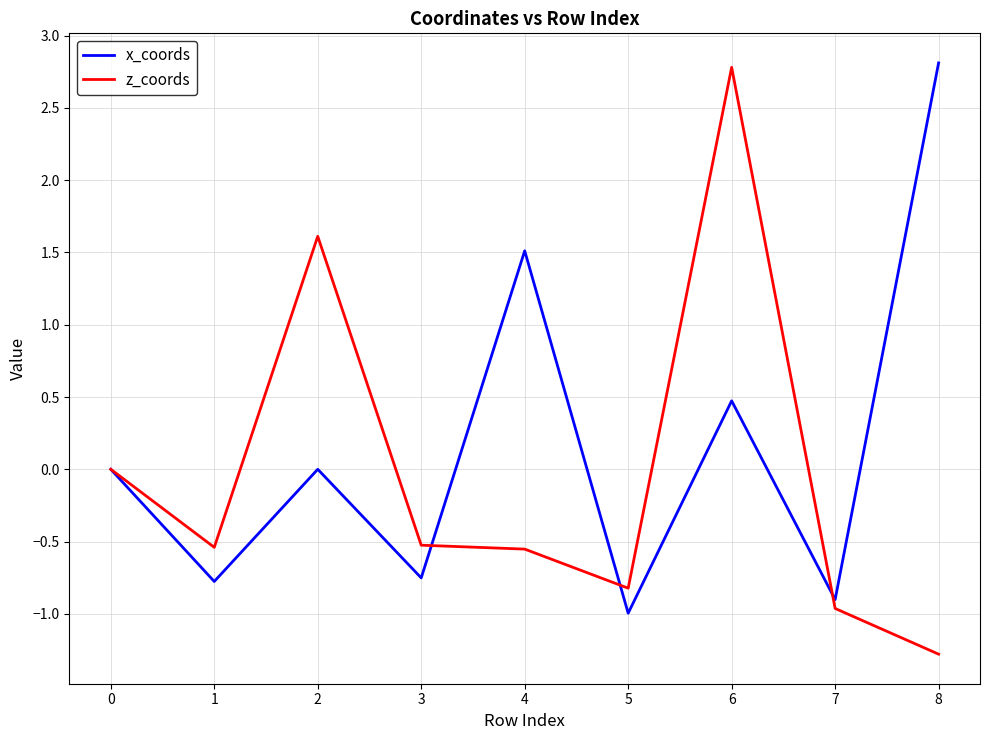

Which category has the lowest value across all series?

8